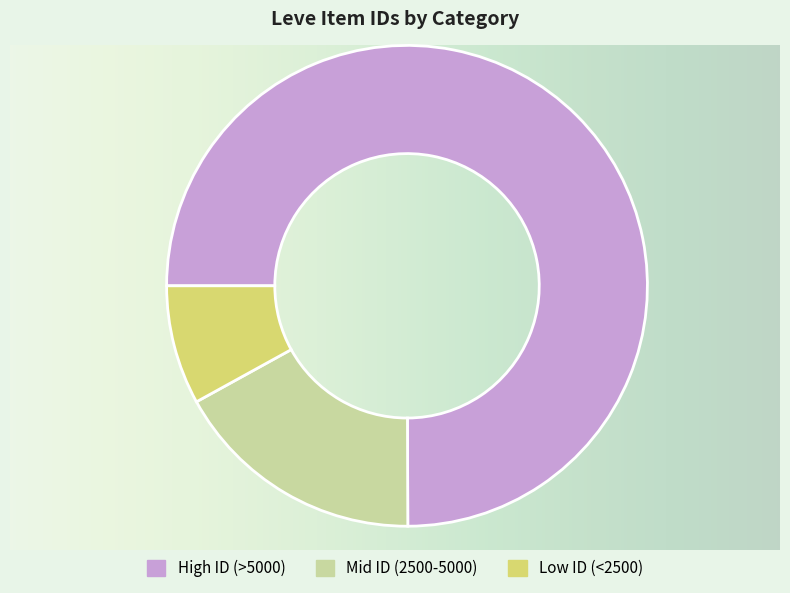

Does any single category account for the majority?

Yes